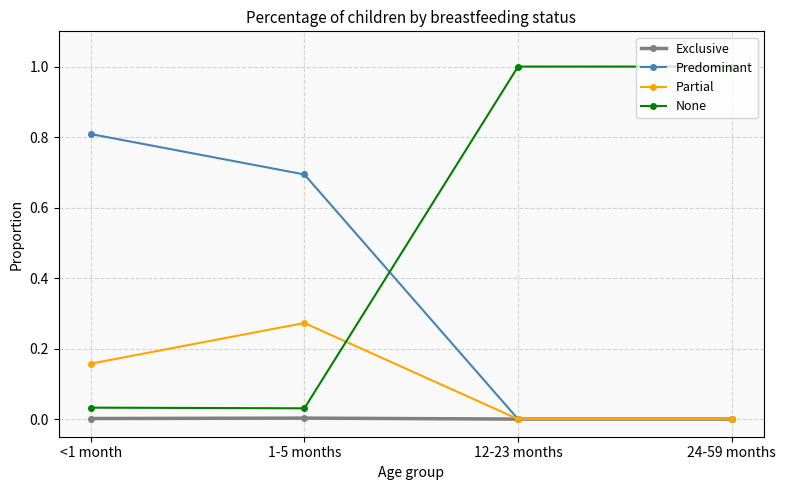

Which series has the largest range (max minus min)?

None